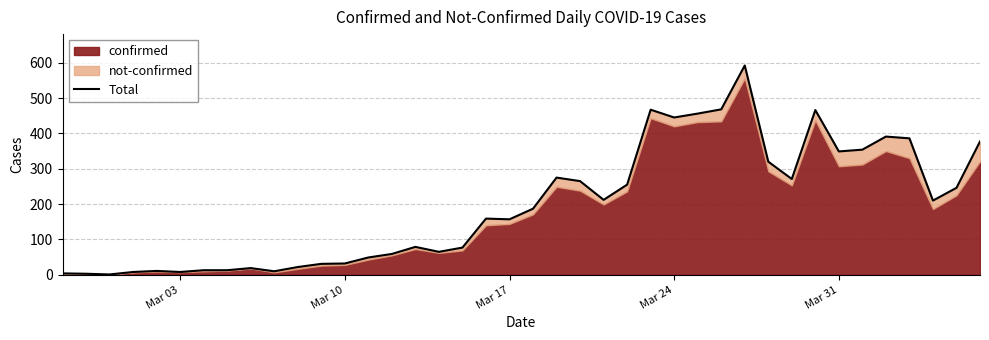

True or false: there are more than 2 points higher than both neighbors.

True